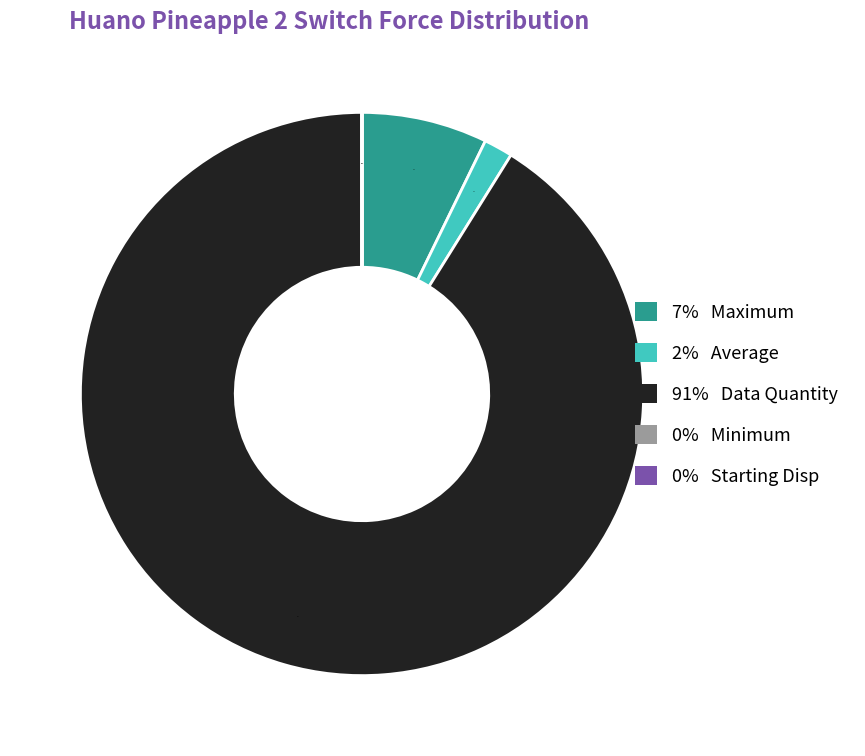

Do 91% Data Quantity and 2% Average together represent more than half of the pie?

Yes